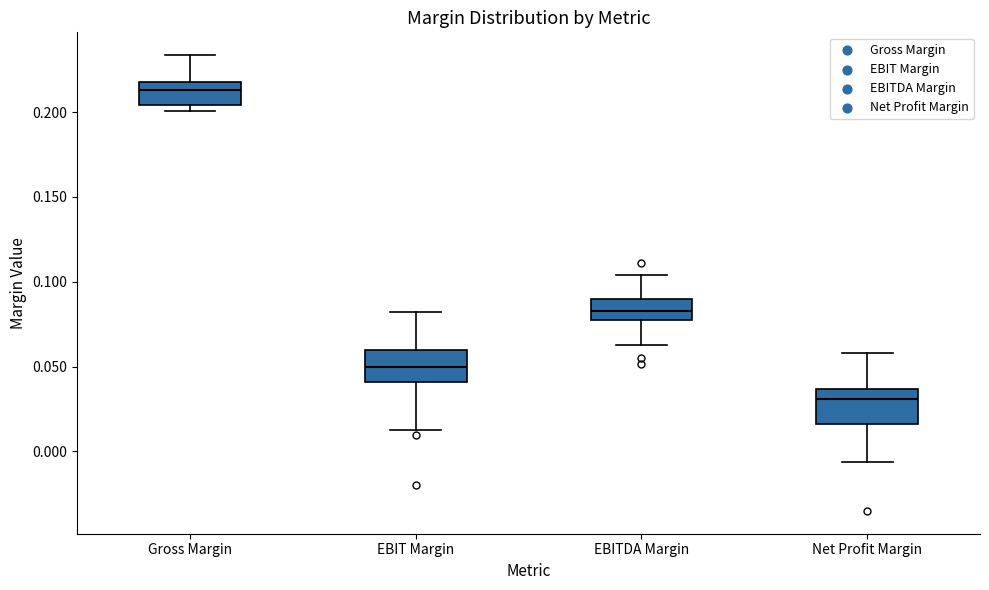

Reading left to right, read every box against the y-axis: the position of its median line, the range the box covers, and the ends of its whiskers. The values are not printed on the chart, so give them approximately, as read against the axis.

Gross Margin: median 0.215, box 0.205 to 0.220, whiskers 0.200 to 0.235
EBIT Margin: median 0.050, box 0.040 to 0.060, whiskers 0.010 to 0.080
EBITDA Margin: median 0.085, box 0.075 to 0.090, whiskers 0.065 to 0.105
Net Profit Margin: median 0.030, box 0.015 to 0.035, whiskers -0.005 to 0.060